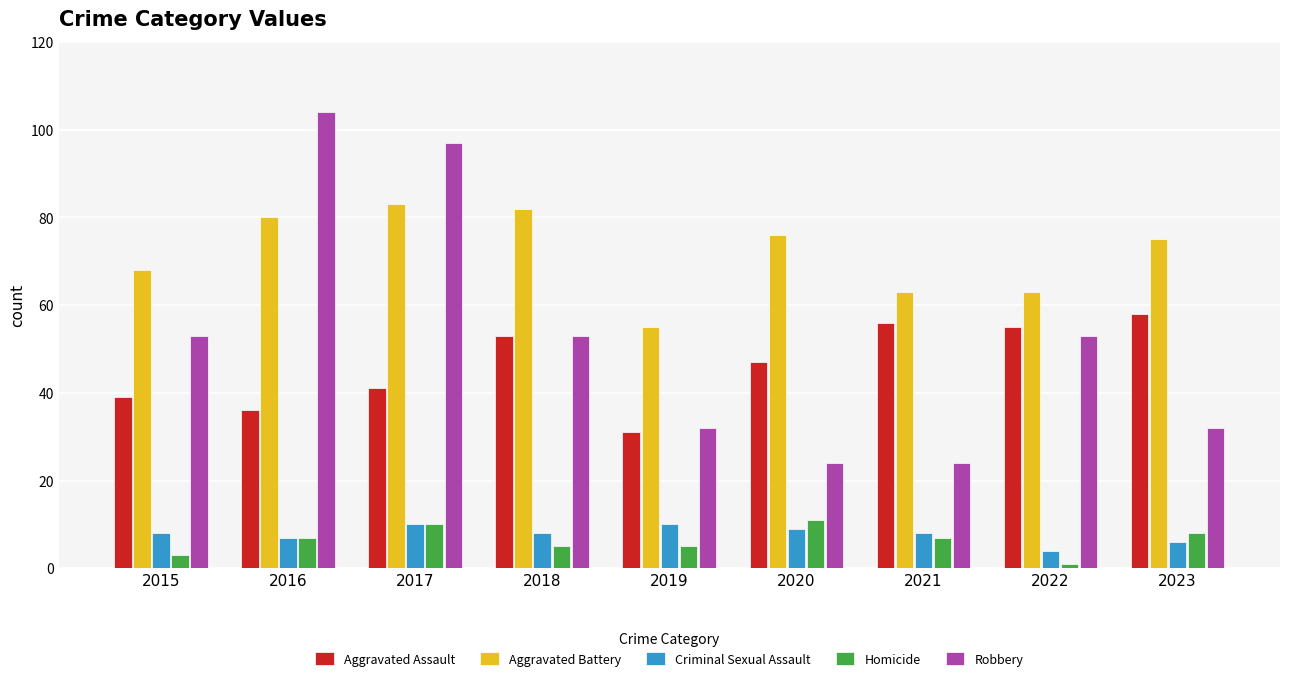

What is the approximate value of Aggravated Battery at 2023, to the nearest 5?

75